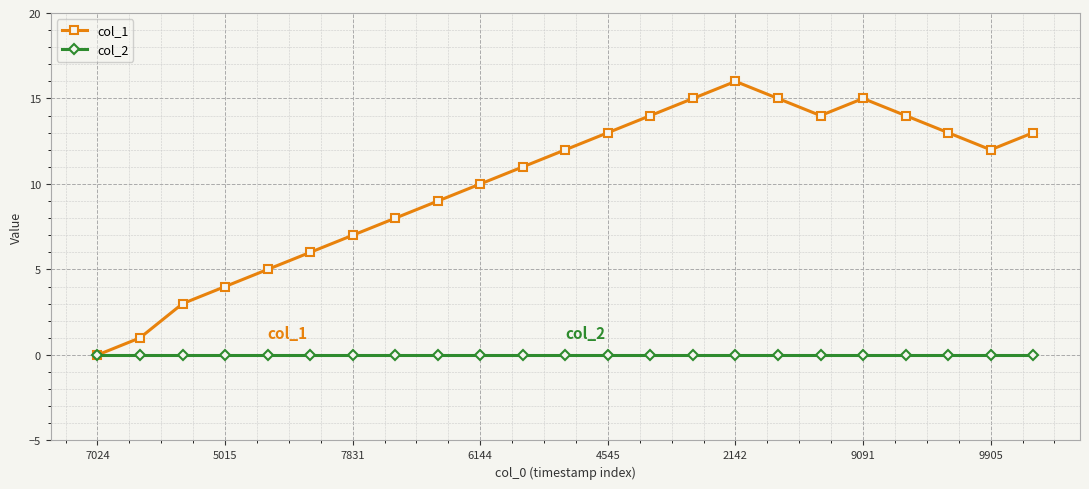

Rank the series by their maximum value, from lowest to highest.

col_2, col_1